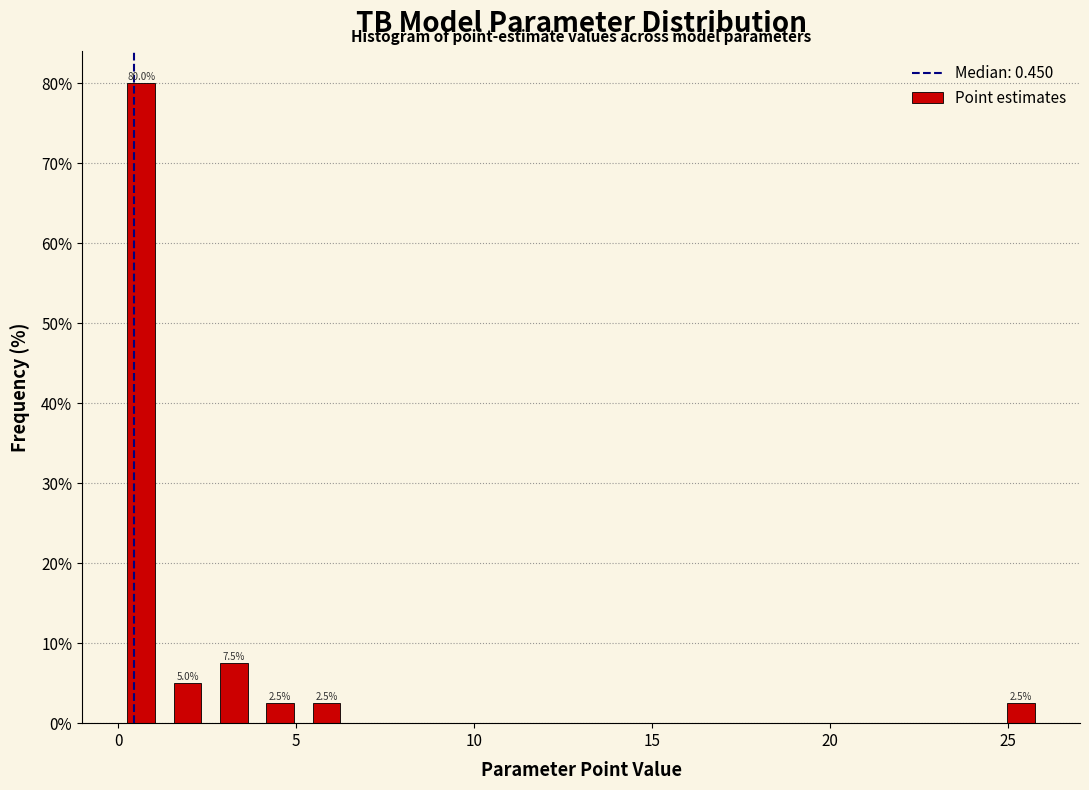

Around what value on the x-axis is the tallest bar? Give the approximate position of its centre, as read against the axis.

0.5